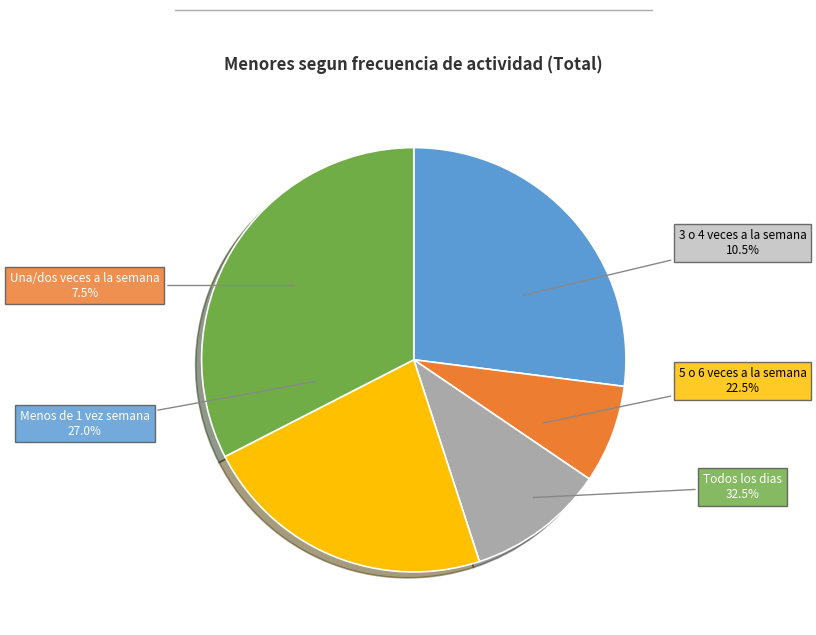

Which category has the biggest portion of the pie?

Todos los dias